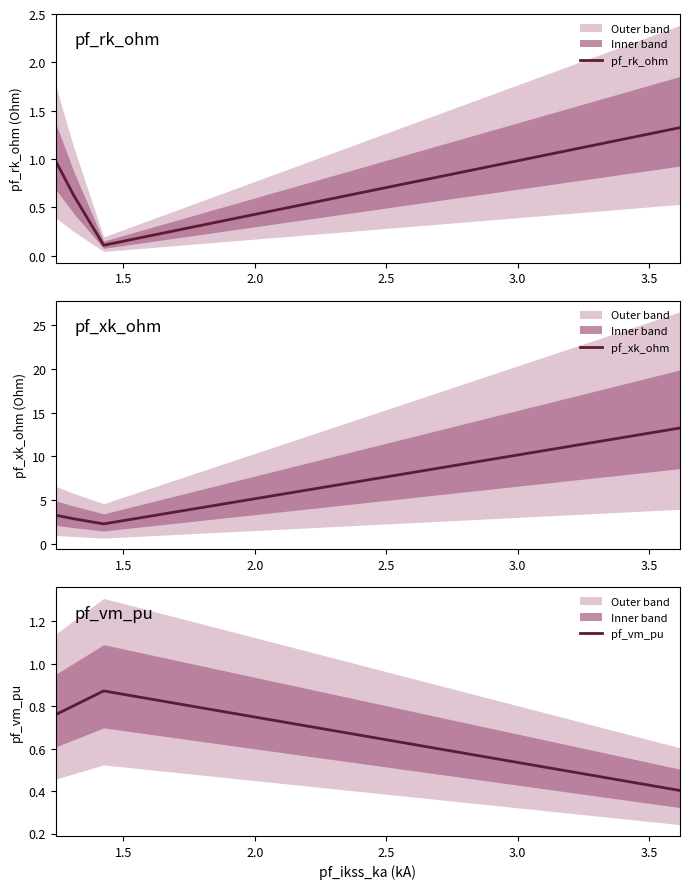

How many lines are shown in the chart?

3